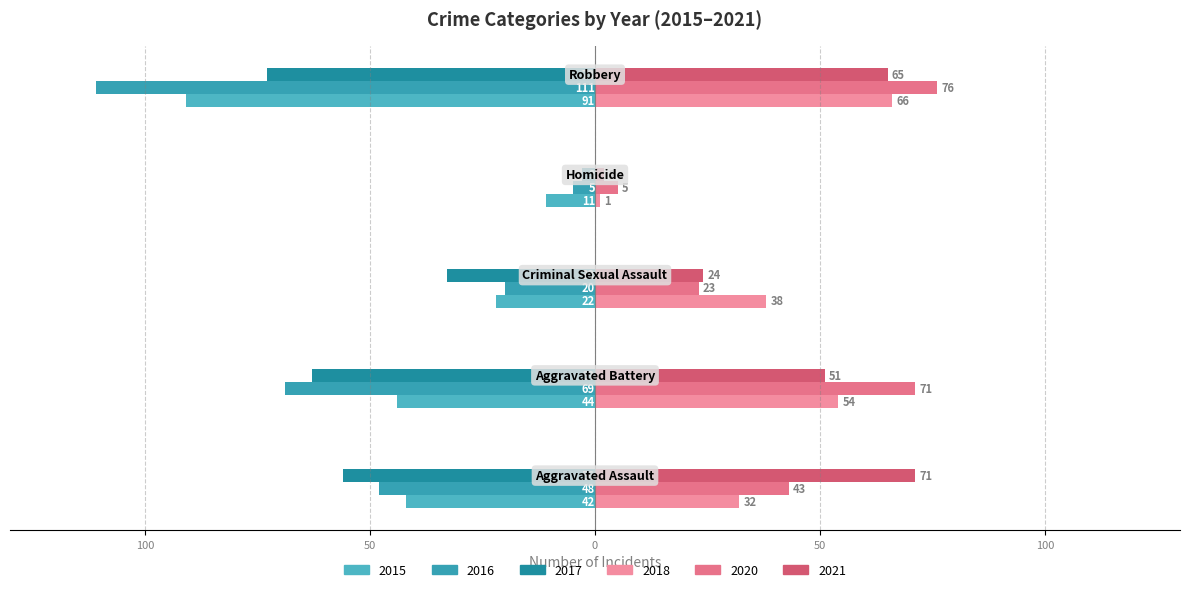

How many groups of bars are there?

5